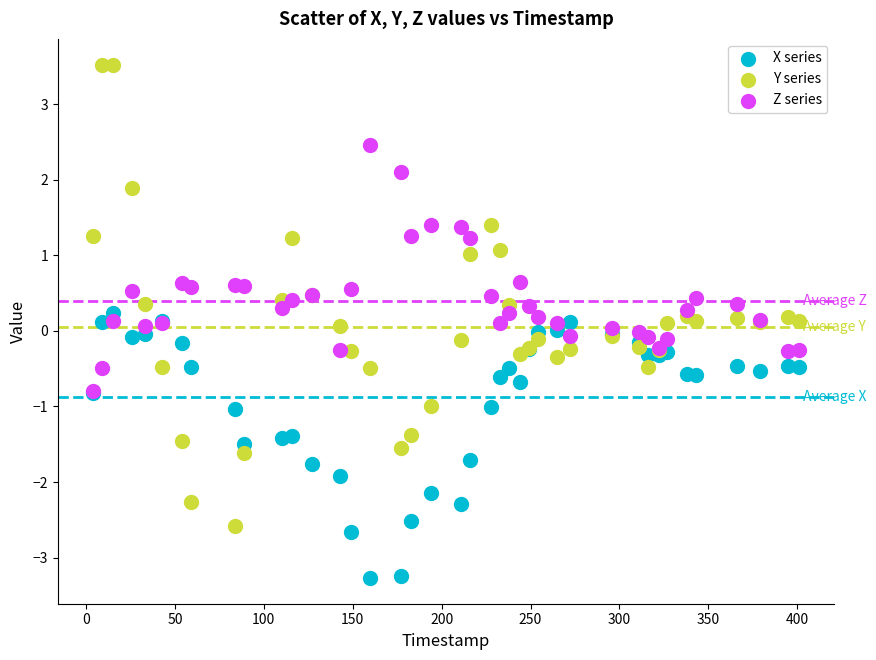

What are all the series names shown in the legend?

X series, Y series, Z series